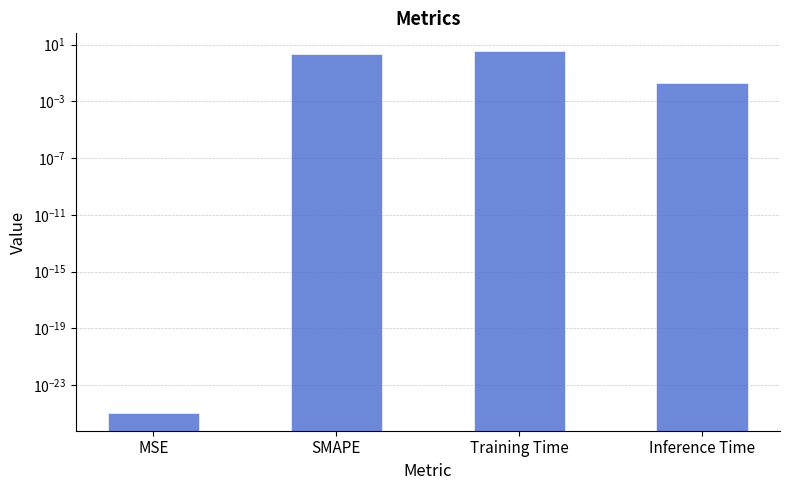

At which label is the value closest to 1?

Inference Time